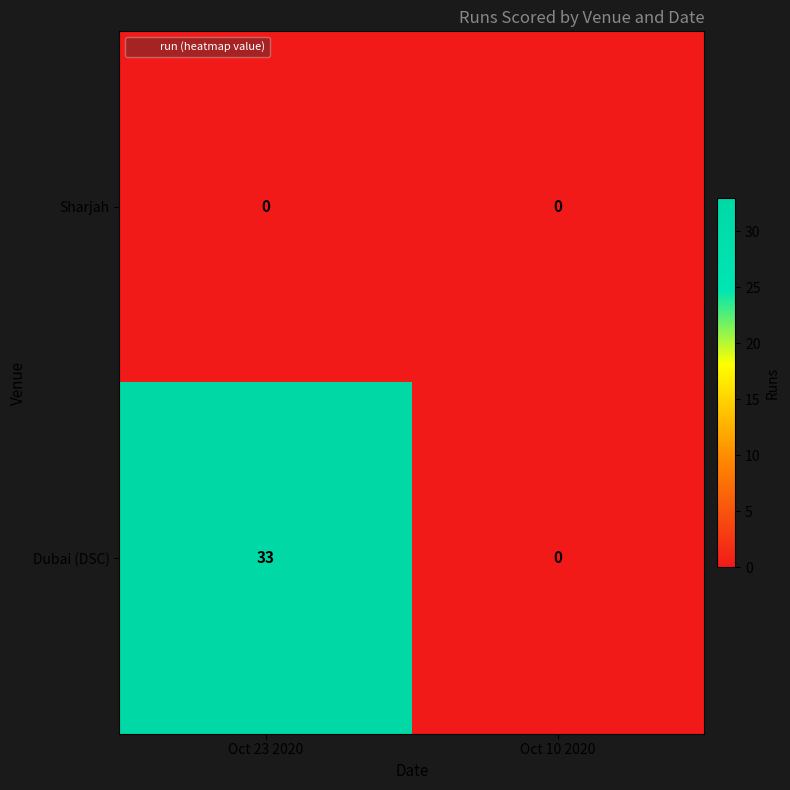

Count the number of categories in the chart.

2